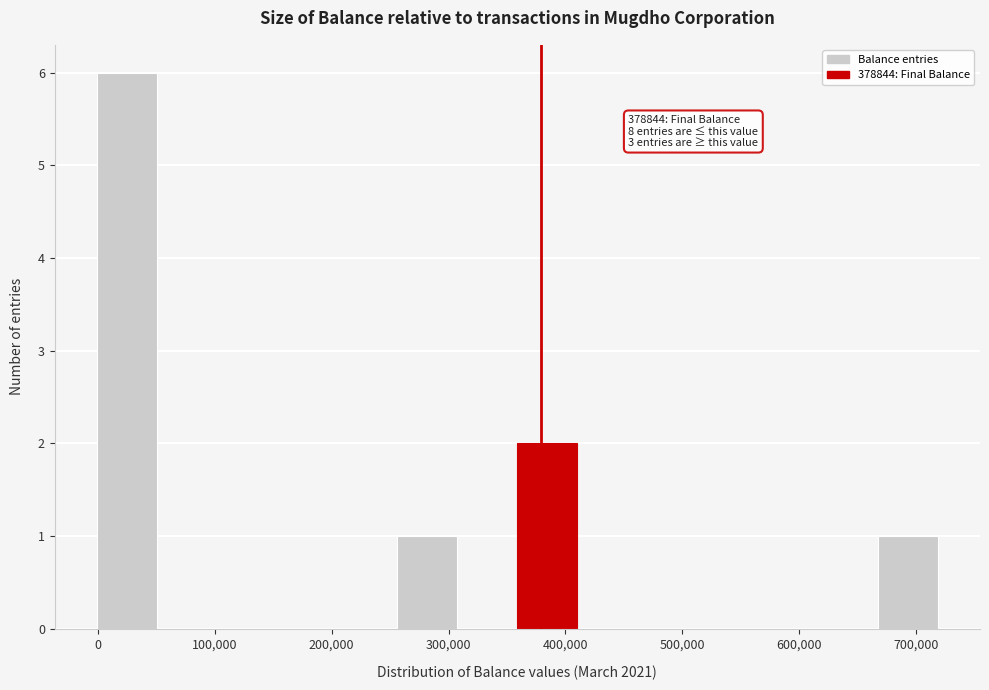

Which range on the x-axis has the tallest bar?

0 to 50000